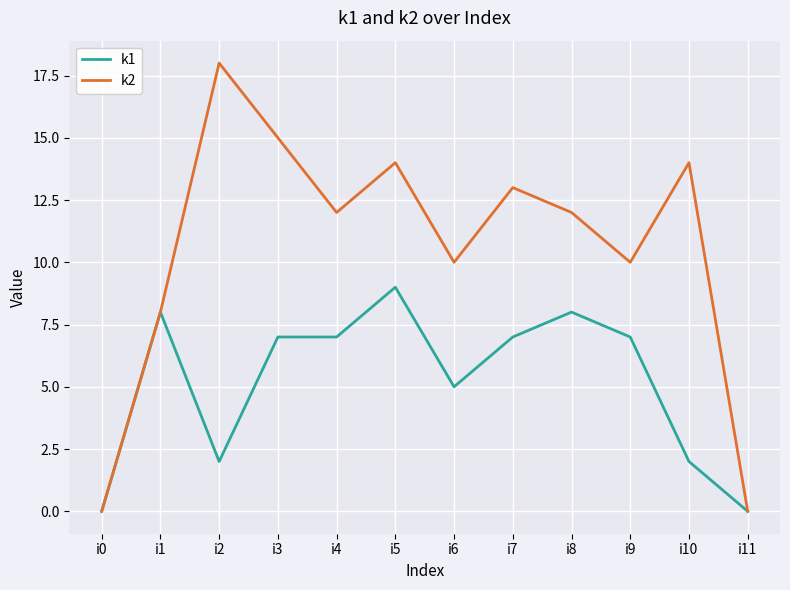

Reading left to right, extract all data points from this chart.

k1: 0	8	2	7	7	9	5	7	8	7	2	0
k2: 0	8	18	15	12	14	10	13	12	10	14	0